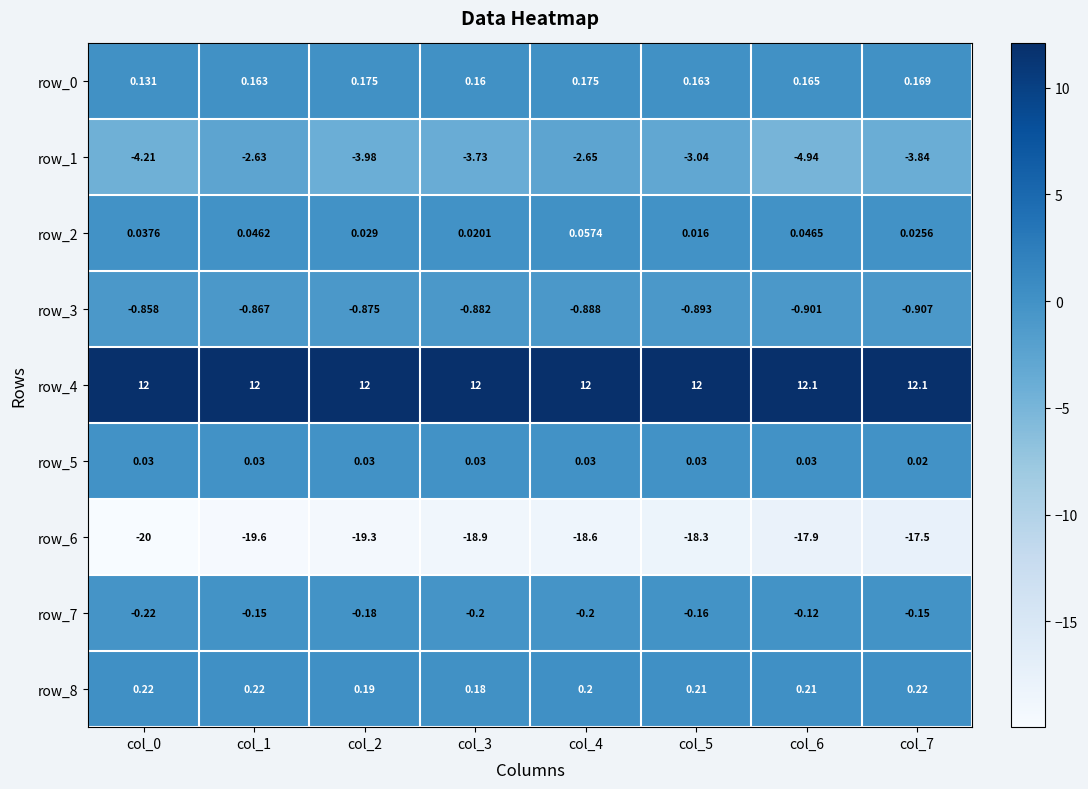

At which label does row_4 reach its minimum?

col_0